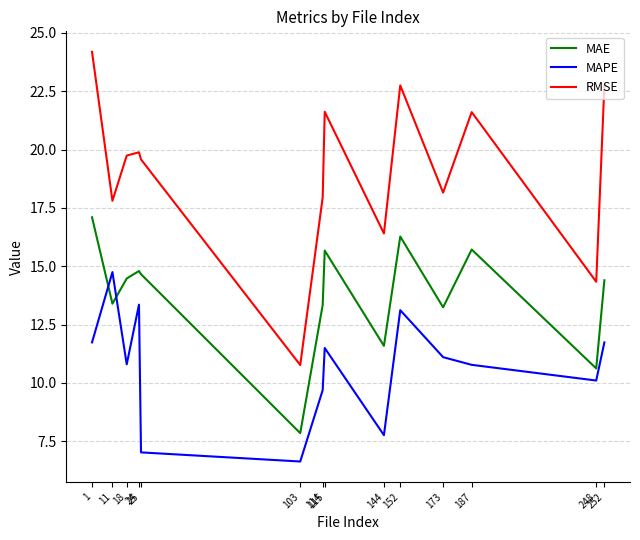

Does the chart display data point markers on the line(s)?

No